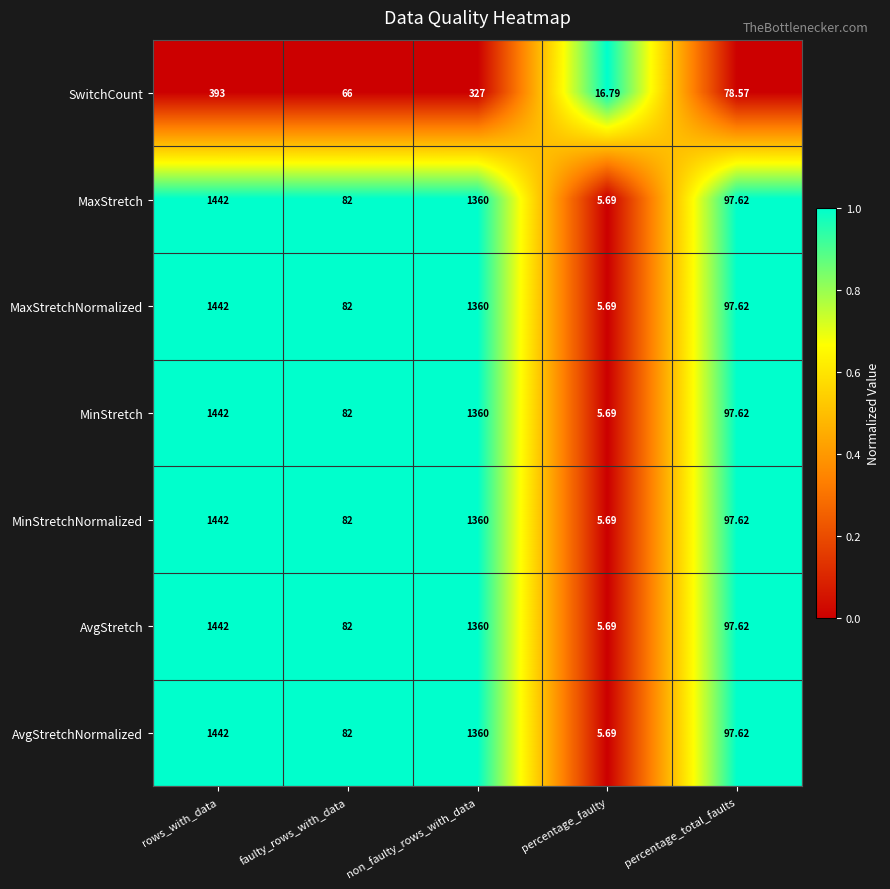

At which label is MaxStretch closest to 723?

percentage_total_faults